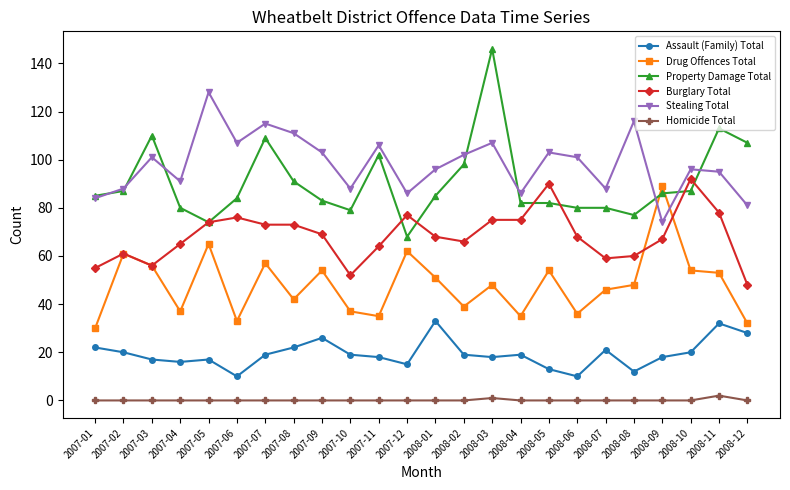

True or false: Stealing Total and Homicide Total intersect in this chart.

False